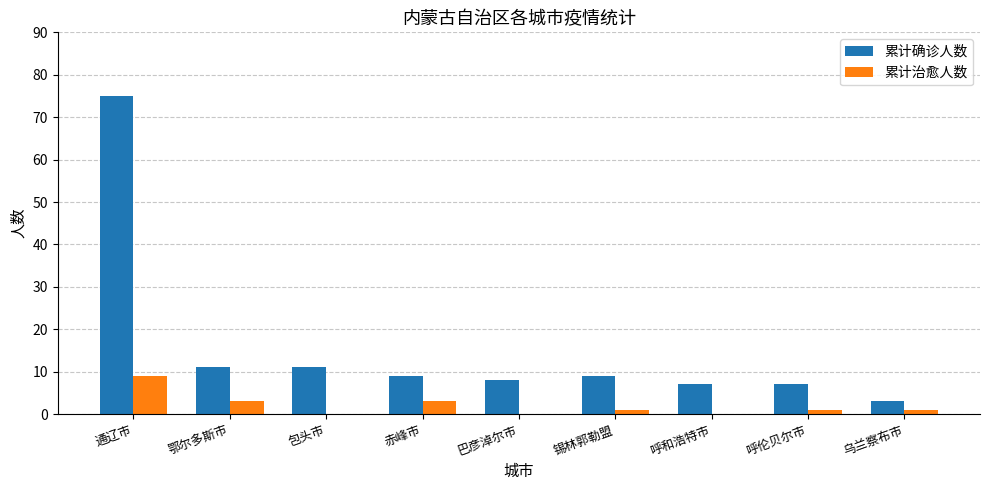

Which category has the highest value in the 累计确诊人数 series?

通辽市